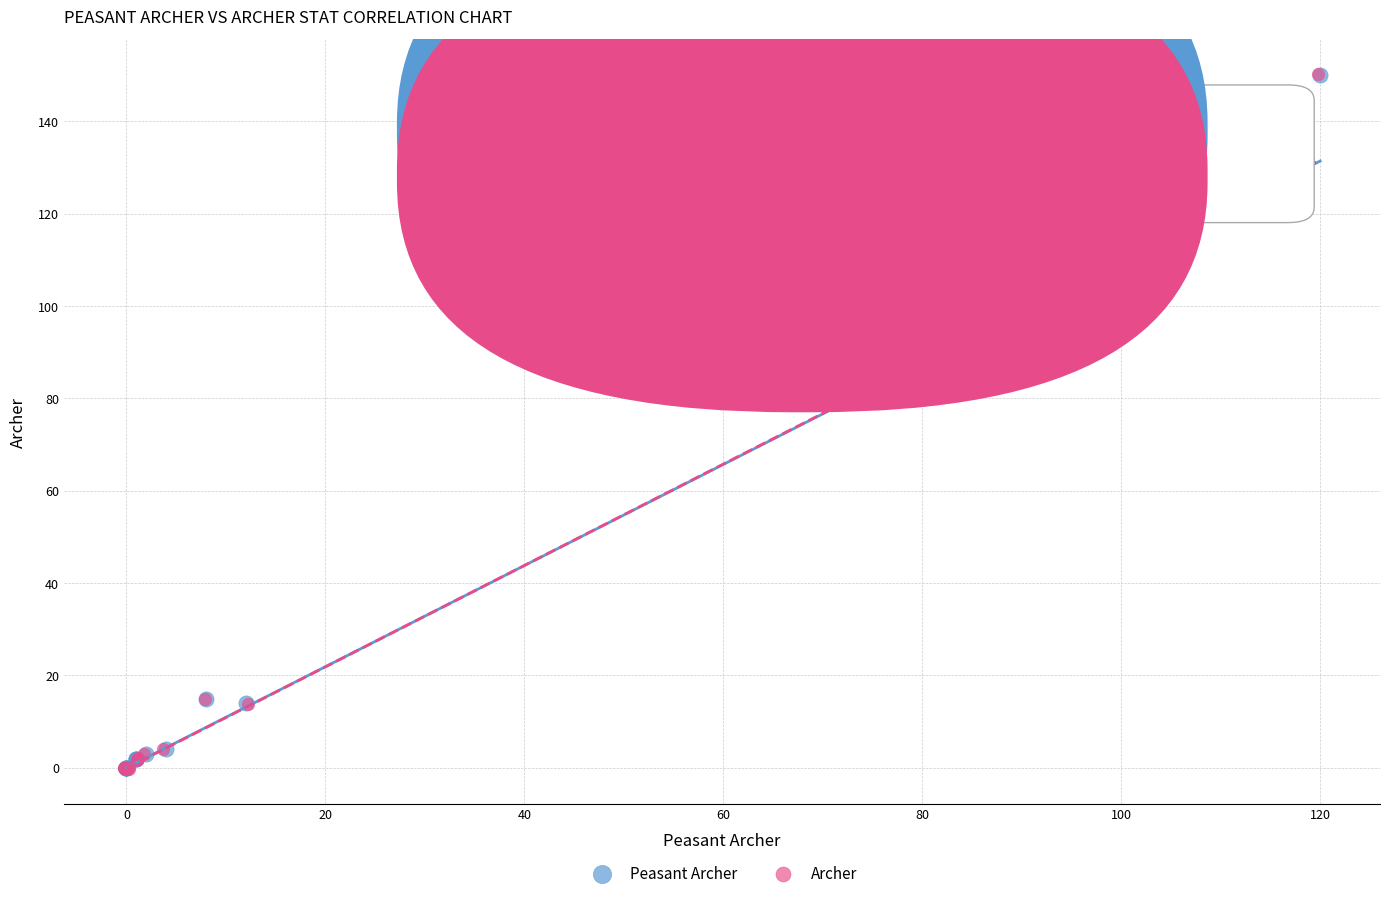

Which series has the widest spread of Y values?

Archer